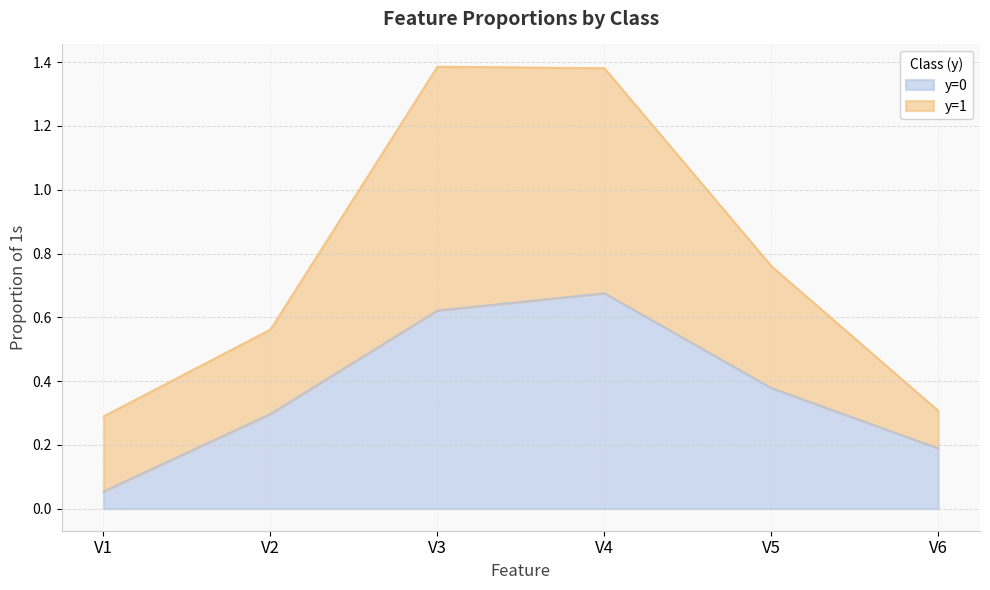

Count the values in the range 0 to 1.

4